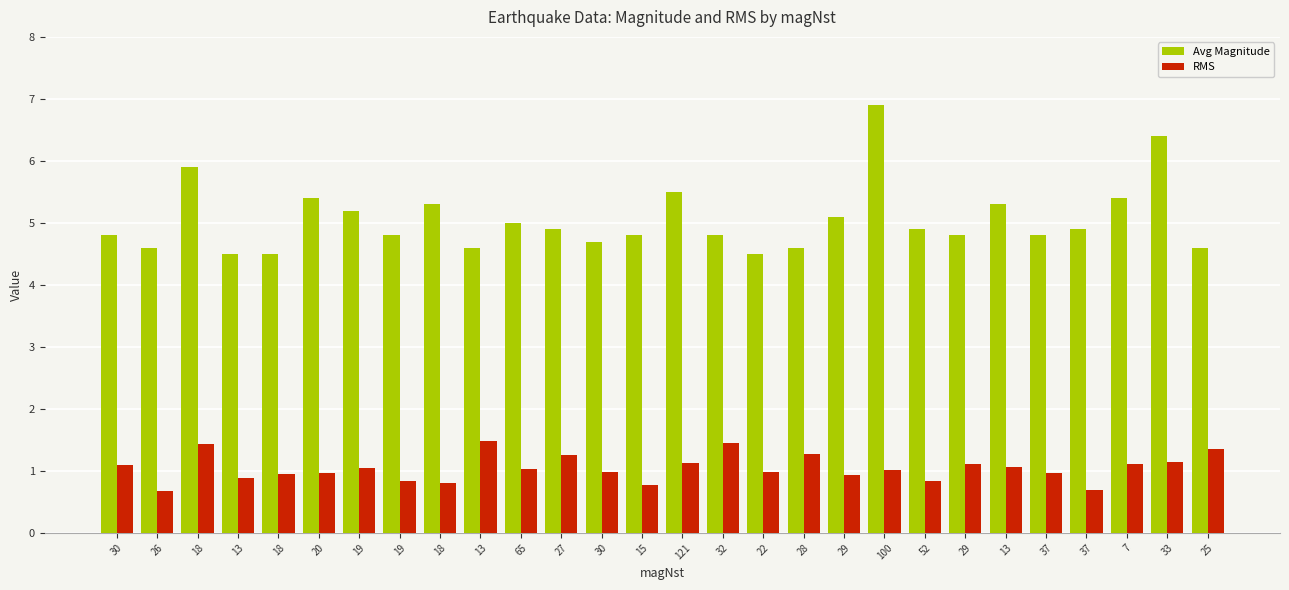

What is the difference between the second highest and second lowest values in the Avg Magnitude series?

1.9